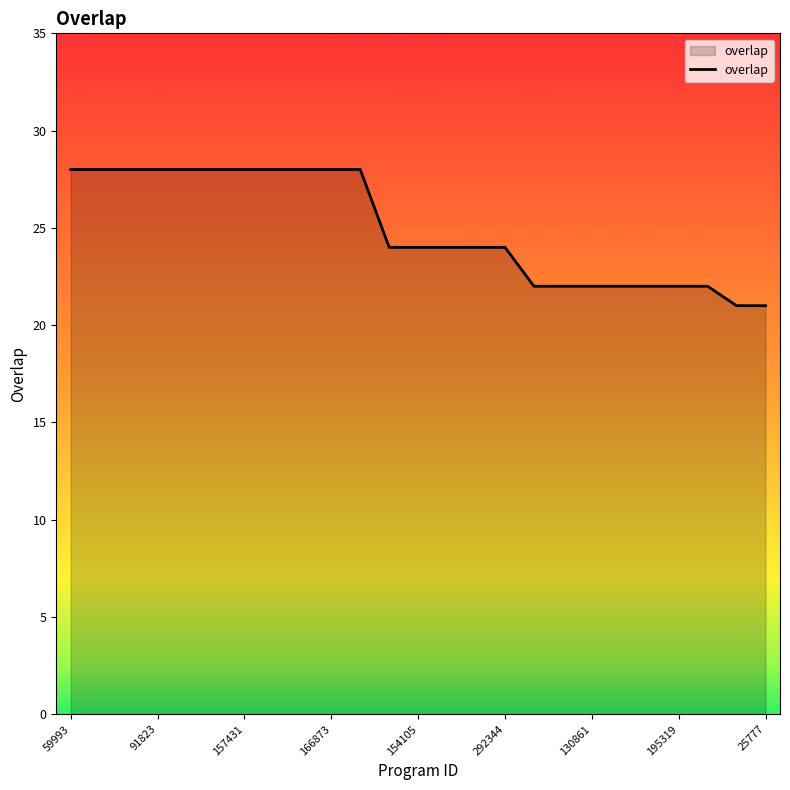

What is the smallest value displayed?

21